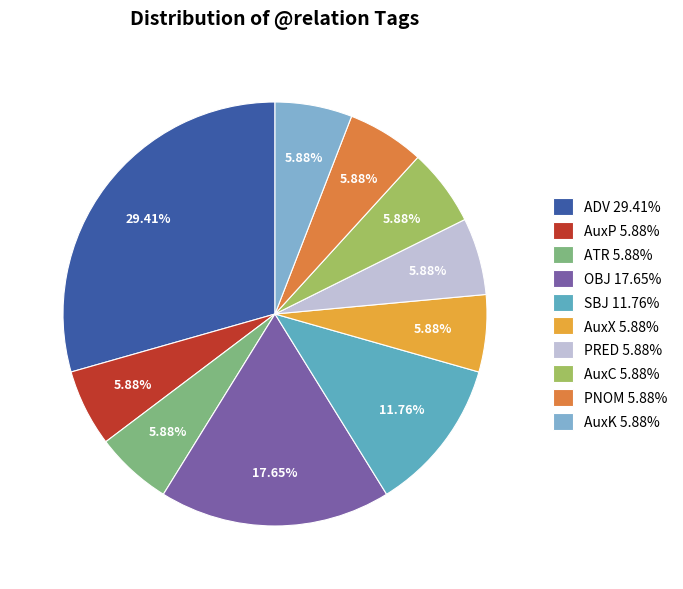

To the nearest percent, what is the average slice percentage?

10%